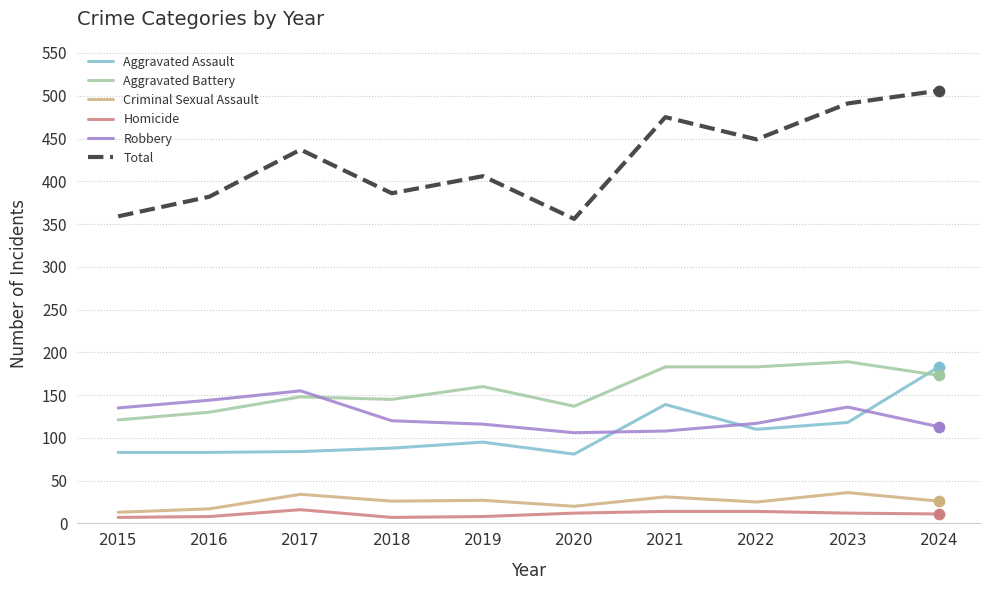

What are all the series names shown in the legend?

Aggravated Assault, Aggravated Battery, Criminal Sexual Assault, Homicide, Robbery, Total